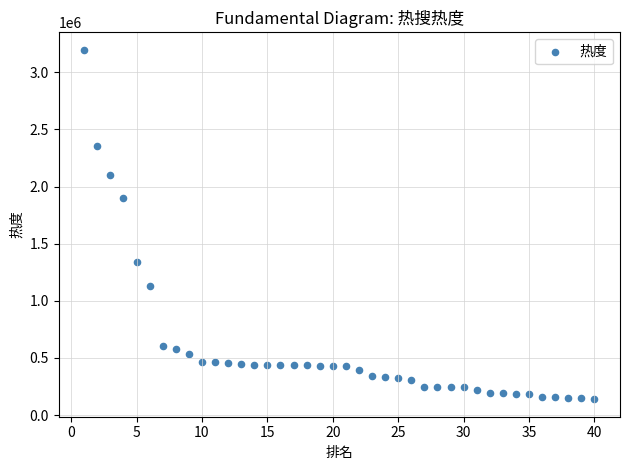

What is the range of Y values (max minus min)?

3057520